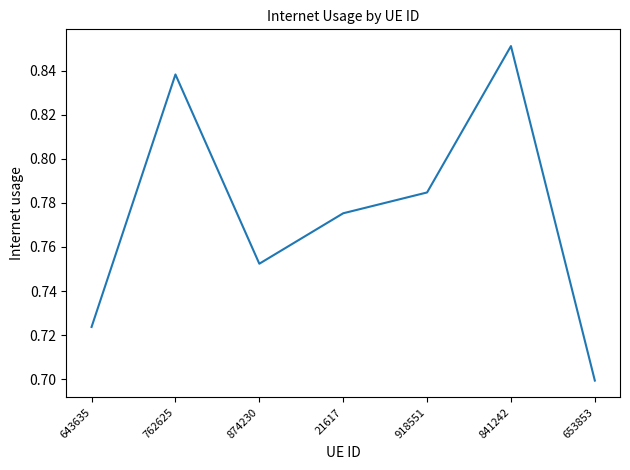

What is the change in value from 643635 to 841242?

+0.1